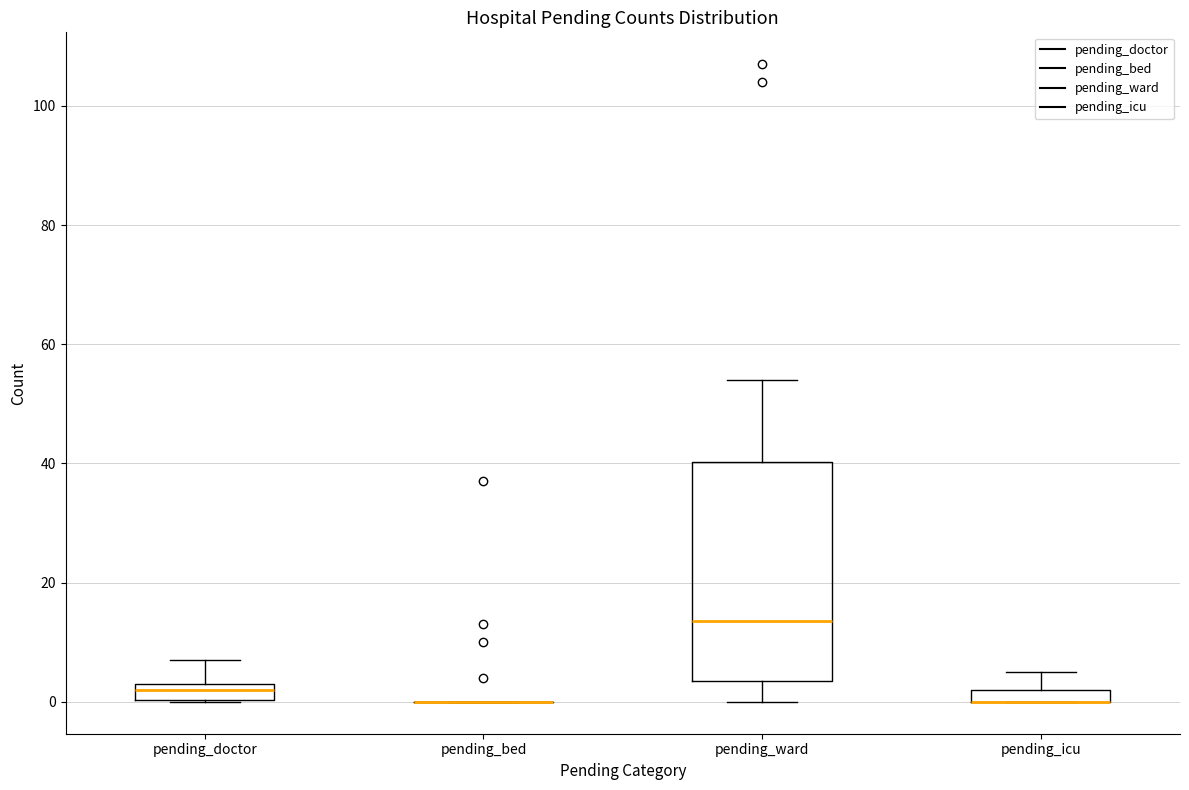

Which box is the tallest, from its lower edge to its upper edge?

pending_ward